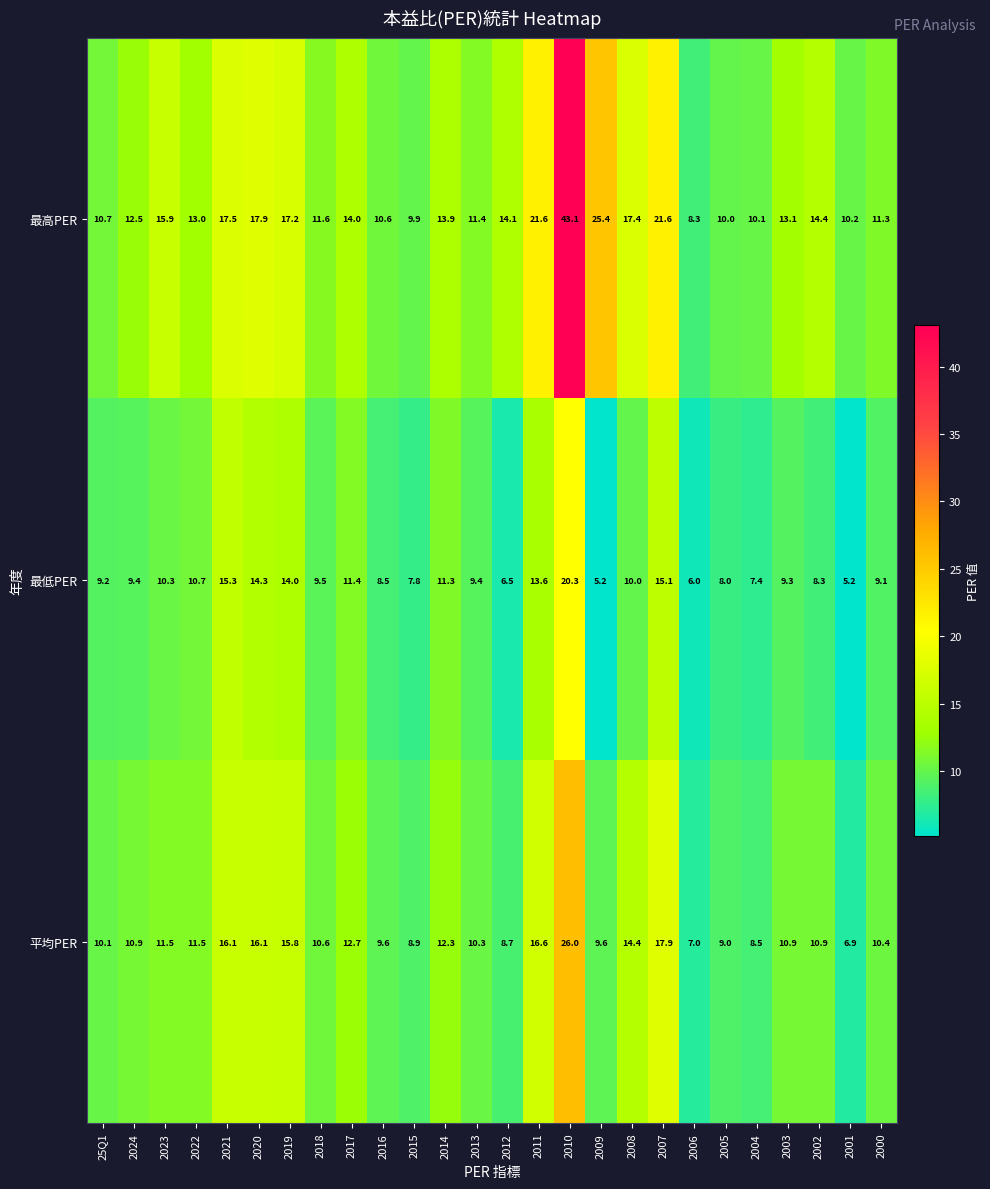

Is the value of 平均PER at 2007 greater than the value of 最高PER at 2019?

Yes